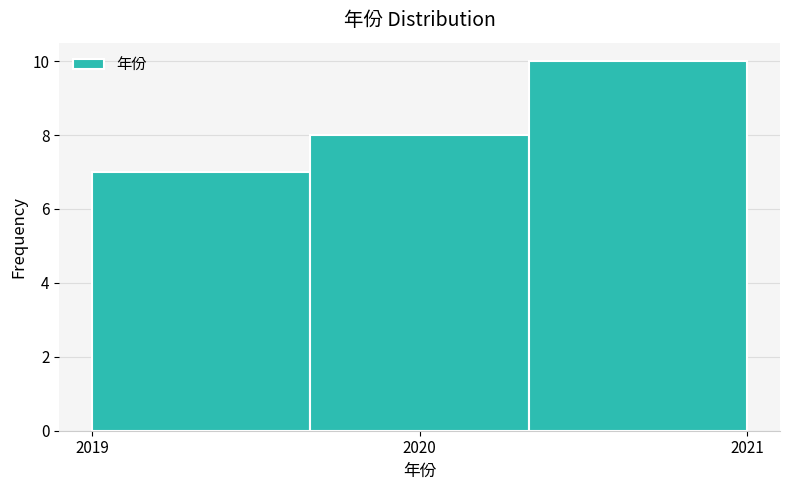

What is the height of the bar covering 2019.0 to 2019.7 on the x-axis? Neither the bar edges nor the heights are printed on the chart, so give them approximately, as read against the axes.

7